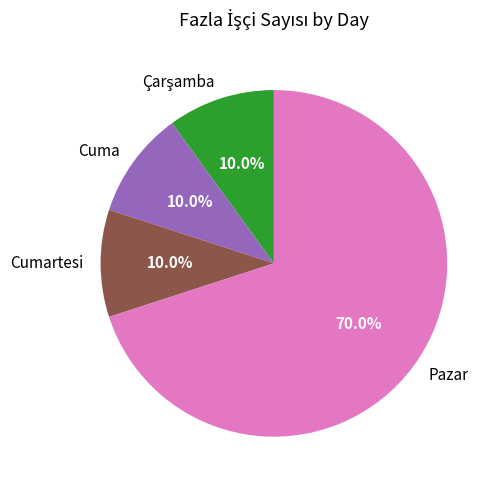

Do Cumartesi and Pazar together represent more than half of the pie?

Yes